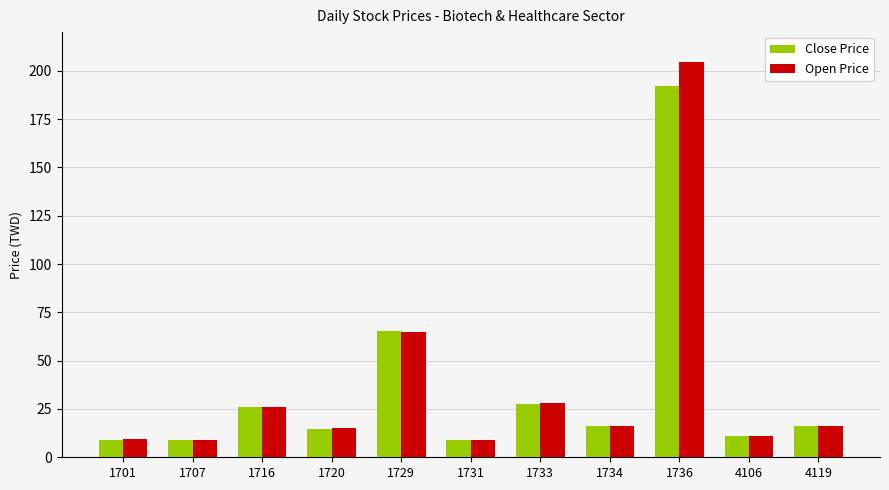

List the series in order of their peak value, lowest first.

Close Price, Open Price